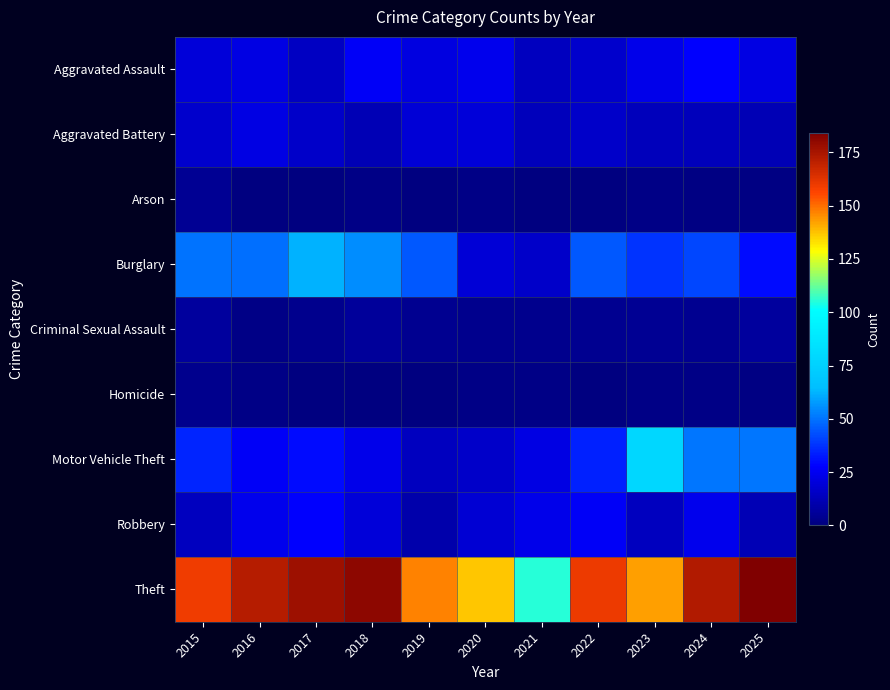

Reading right to left, transcribe all the data shown in this chart.

Aggravated Assault: 2025=22	2024=28	2023=23	2022=17	2021=14	2020=24	2019=21	2018=26	2017=15	2016=22	2015=20
Aggravated Battery: 2025=12	2024=13	2023=13	2022=16	2021=13	2020=20	2019=19	2018=12	2017=16	2016=22	2015=17
Arson: 2025=1	2024=1	2023=2	2022=0	2021=0	2020=2	2019=0	2018=2	2017=0	2016=0	2015=5
Burglary: 2025=30	2024=41	2023=38	2022=45	2021=16	2020=19	2019=45	2018=55	2017=62	2016=49	2015=50
Criminal Sexual Assault: 2025=7	2024=4	2023=5	2022=4	2021=3	2020=3	2019=4	2018=6	2017=3	2016=2	2015=7
Homicide: 2025=1	2024=2	2023=2	2022=0	2021=2	2020=2	2019=0	2018=0	2017=0	2016=2	2015=3
Motor Vehicle Theft: 2025=51	2024=51	2023=79	2022=34	2021=22	2020=16	2019=14	2018=23	2017=30	2016=26	2015=35
Robbery: 2025=12	2024=24	2023=14	2022=26	2021=23	2020=18	2019=10	2018=20	2017=28	2016=24	2015=14
Theft: 2025=184	2024=173	2023=143	2022=160	2021=105	2020=137	2019=147	2018=181	2017=177	2016=172	2015=159